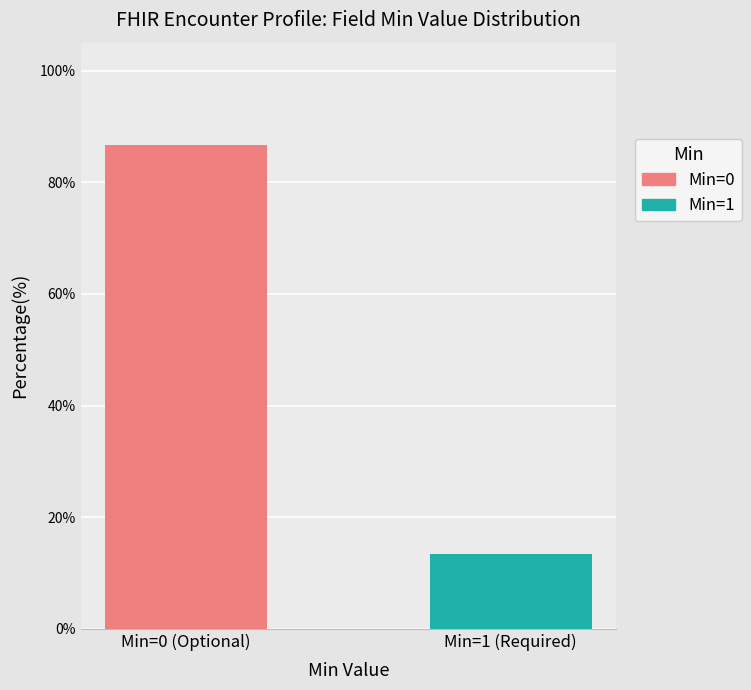

Does the chart contain stacked bars?

No